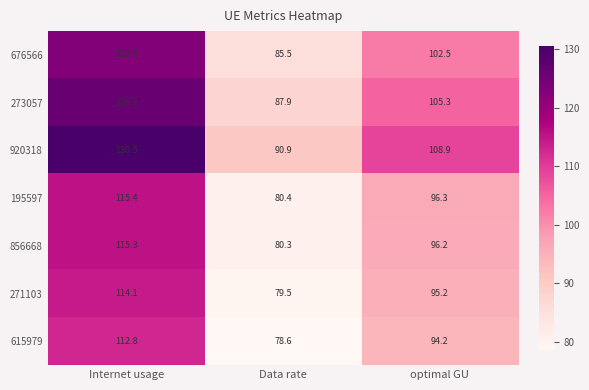

Rank the categories by 615979 value from lowest to highest.

Data rate, optimal GU, Internet usage